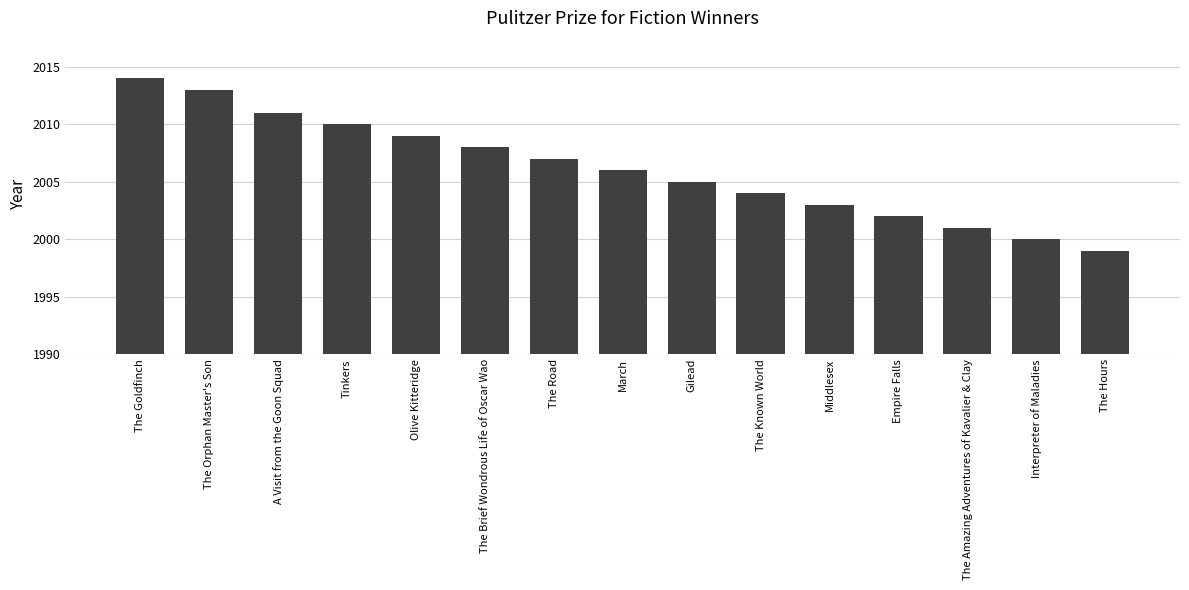

The value at The Hours is 3433. True or false?

False